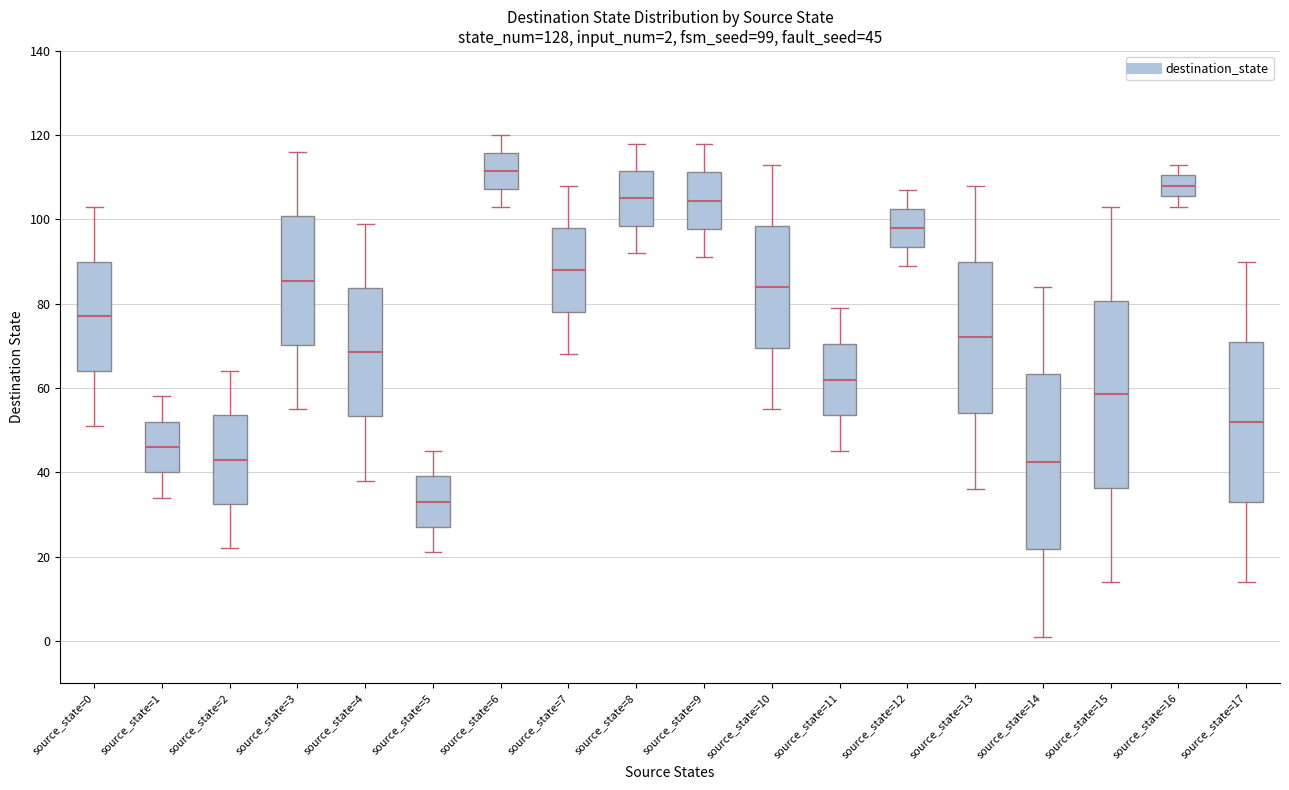

Which box is the tallest, from its lower edge to its upper edge?

source_state=15